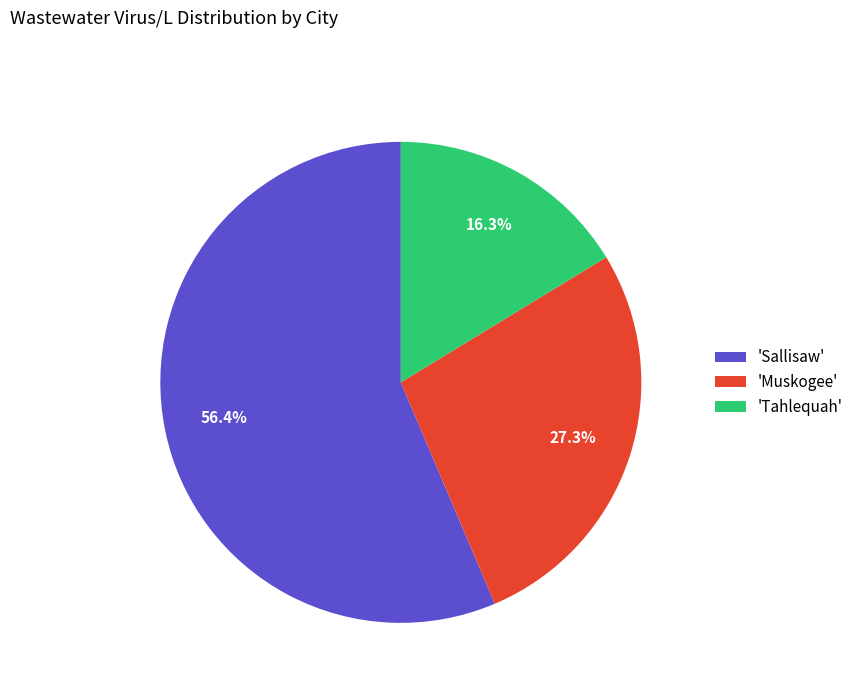

Is there a majority slice in this chart?

Yes